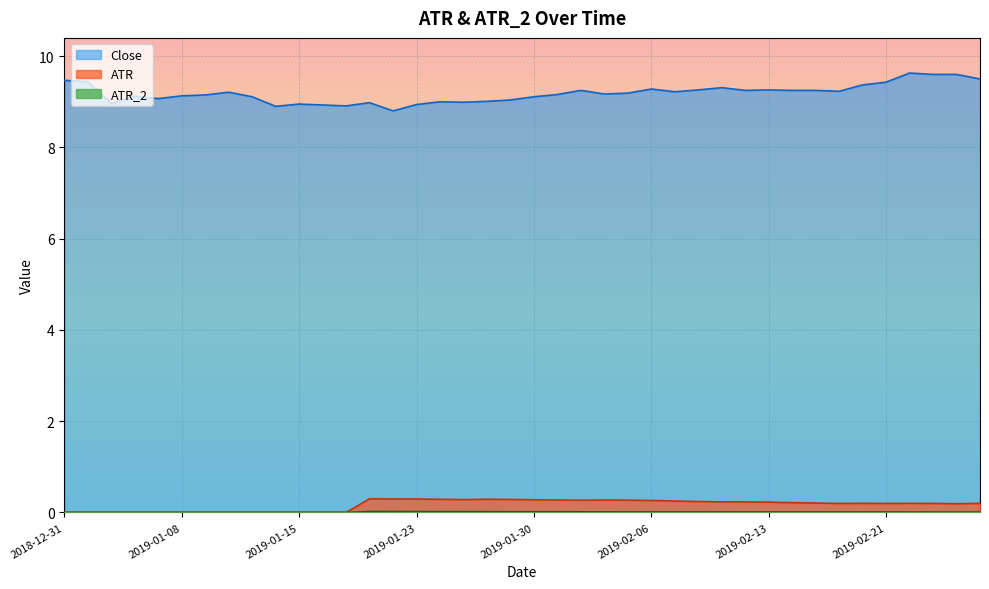

True or false: ATR and ATR_2 cross at least once.

False